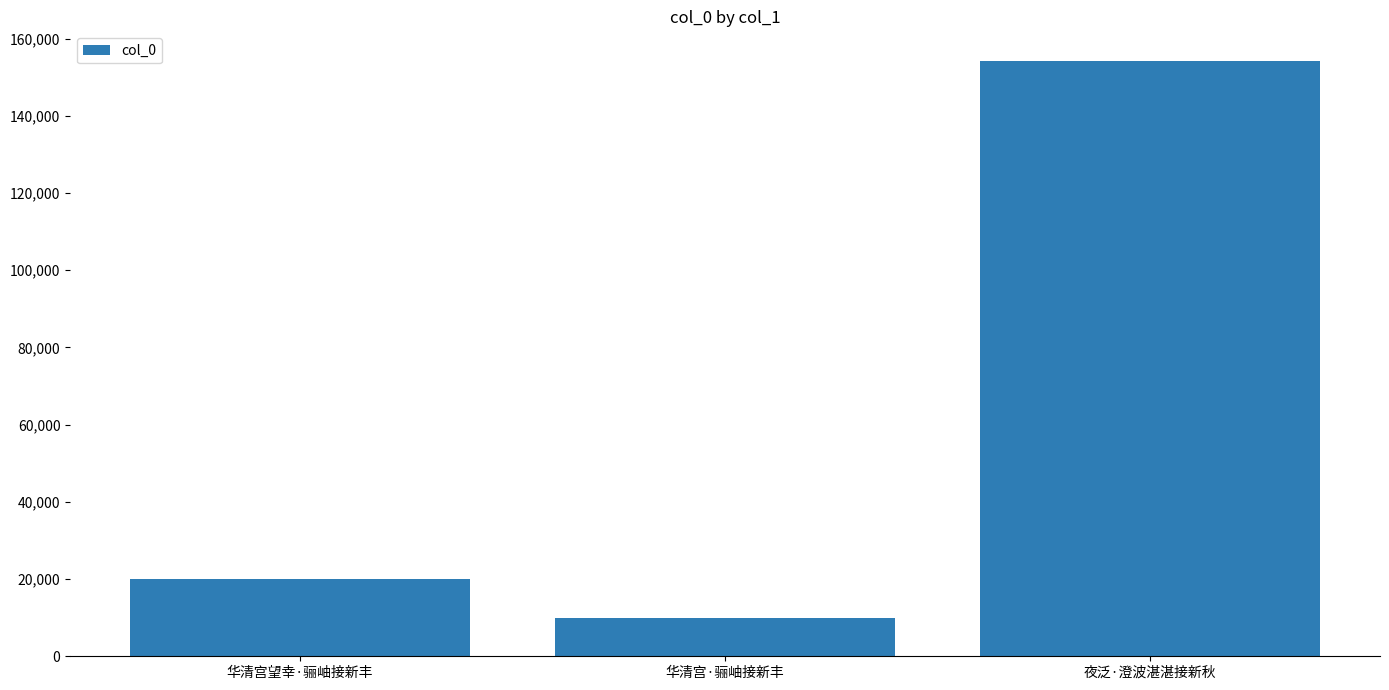

Reading left to right, list all the values displayed in this chart.

华清宫望幸·骊岫接新丰=19894	华清宫·骊岫接新丰=10022	夜泛·澄波湛湛接新秋=154171